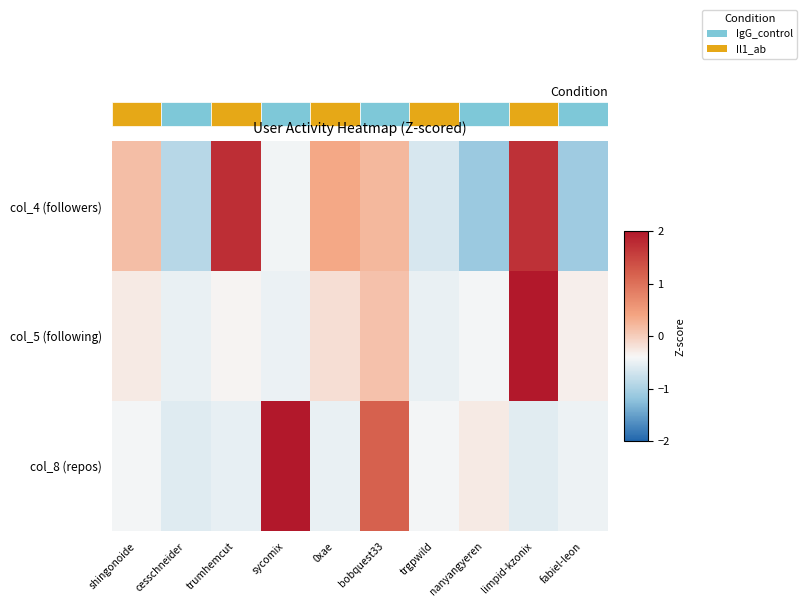

The col_4 (followers) series shows -1.1 at fabiel-leon. True or false?

True